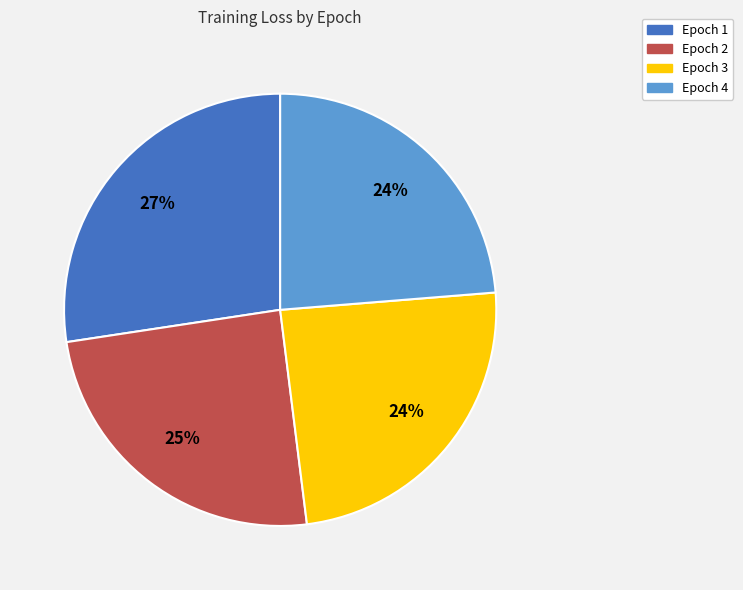

Is it true that Epoch 2 is 25% of the pie?

True